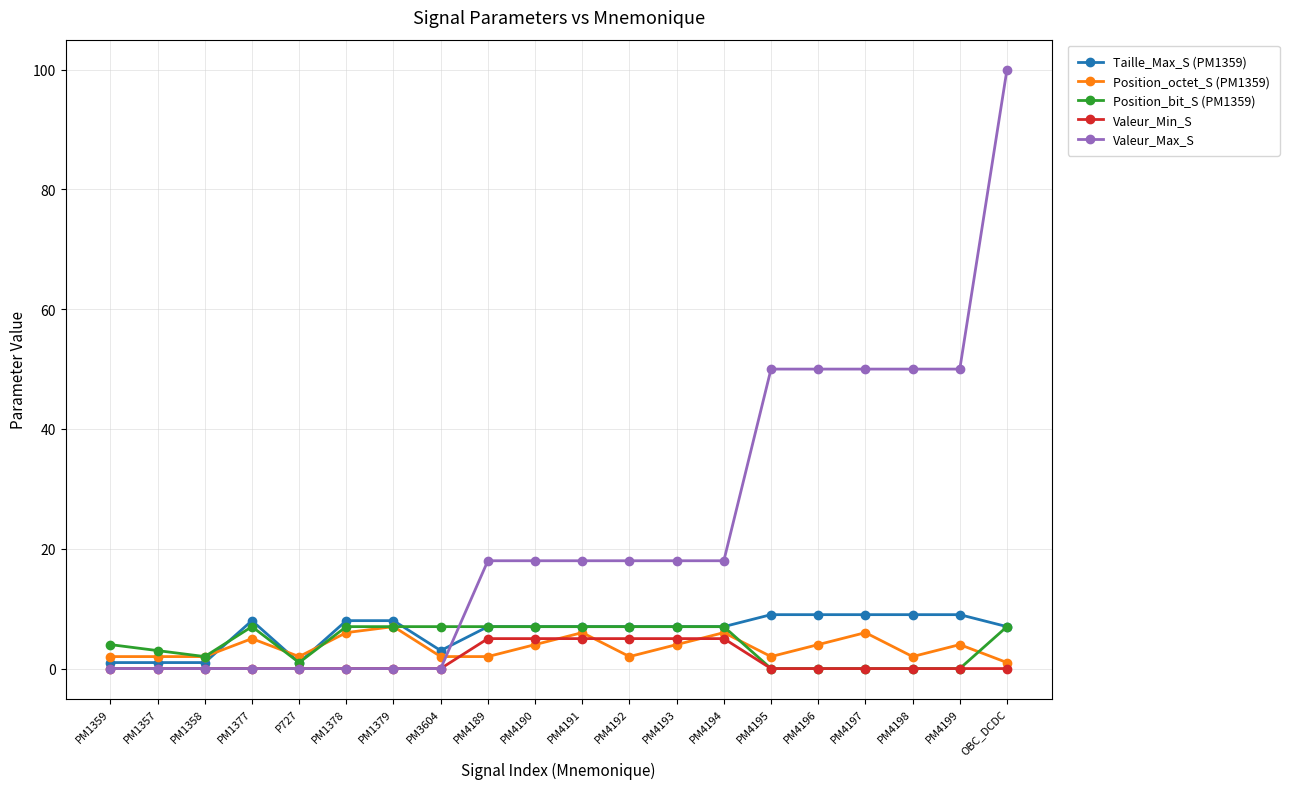

How many intersections are there between Taille_Max_S (PM1359) and Position_octet_S (PM1359)?

3